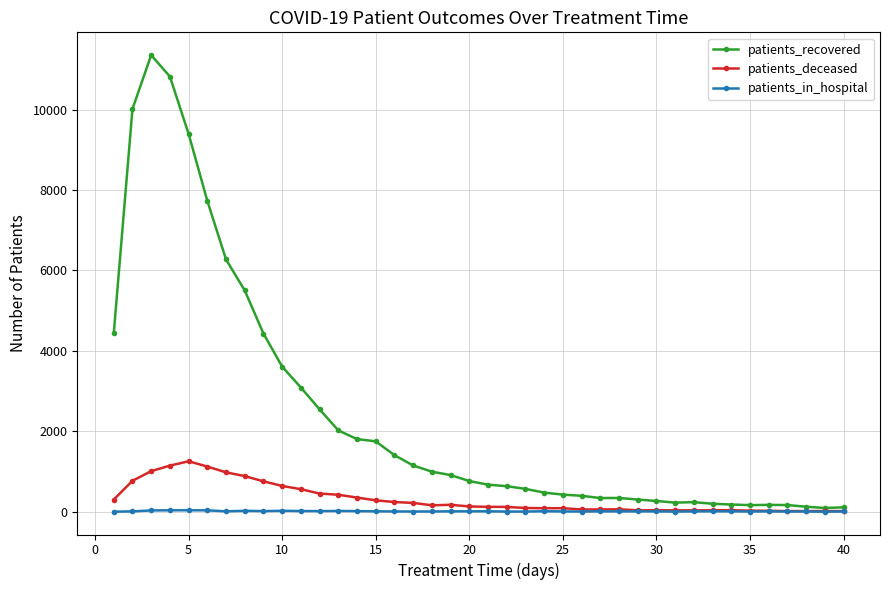

List the series in order of their peak value, highest first.

patients_recovered, patients_deceased, patients_in_hospital